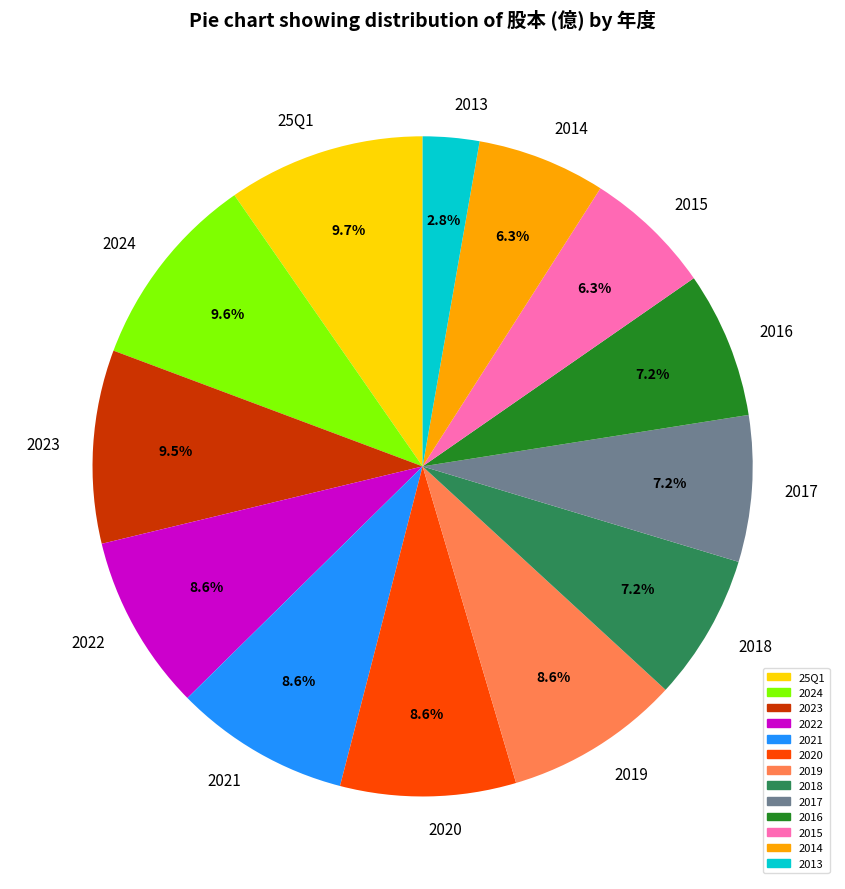

What is the ratio of the value at 2014 to the value at 2024?

0.7